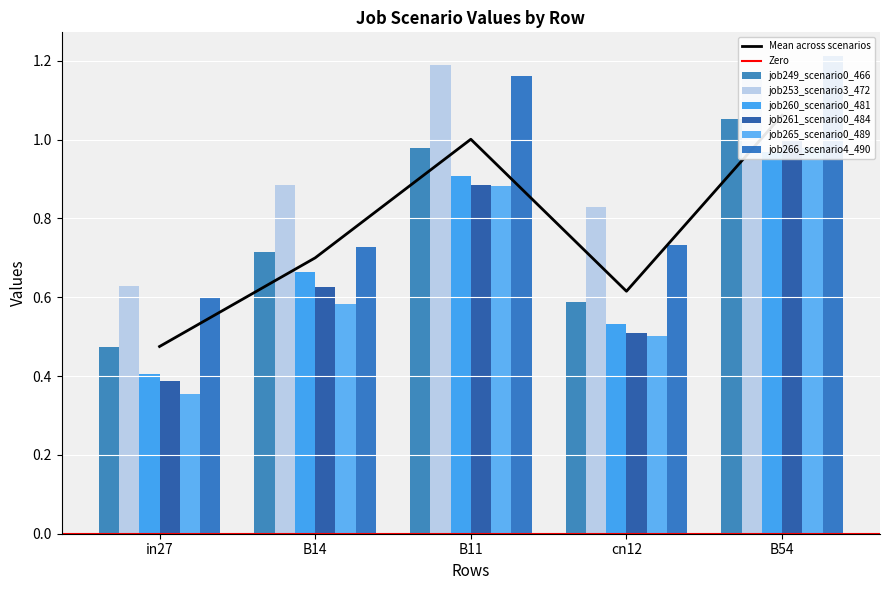

What is the value of the job265_scenario0_489 bar at the 4th from the left?

0.5